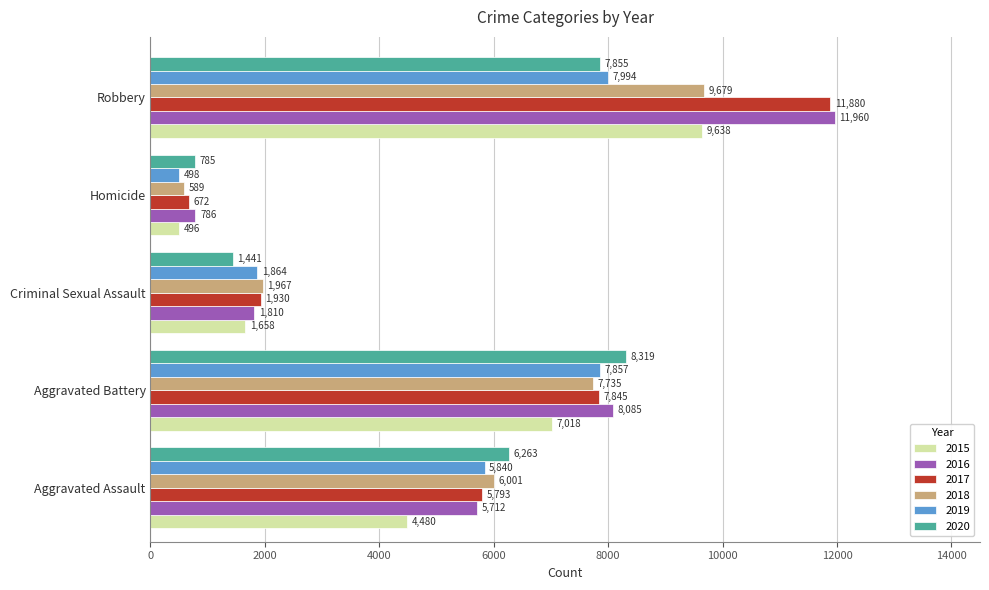

The 2015 series shows 13442 at Robbery. True or false?

False